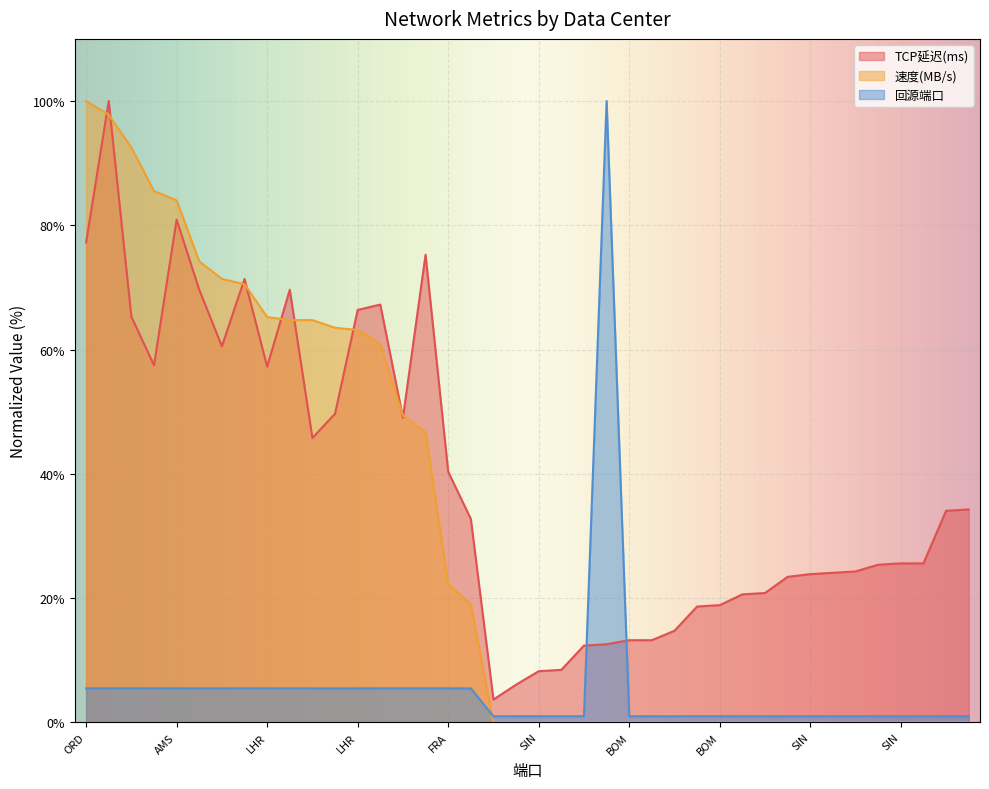

Rank the series by their maximum value, from lowest to highest.

TCP延迟(ms), 速度(MB/s), 回源端口